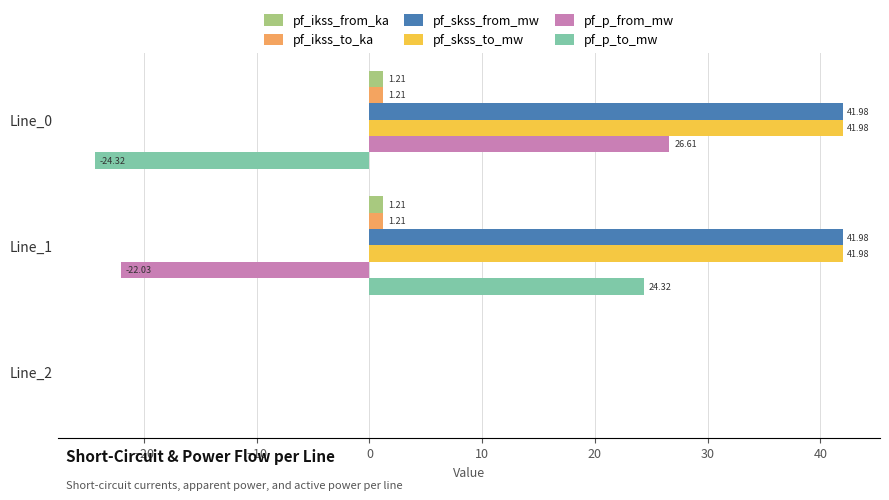

What is the sum of all pf_ikss_to_ka values?

2.4